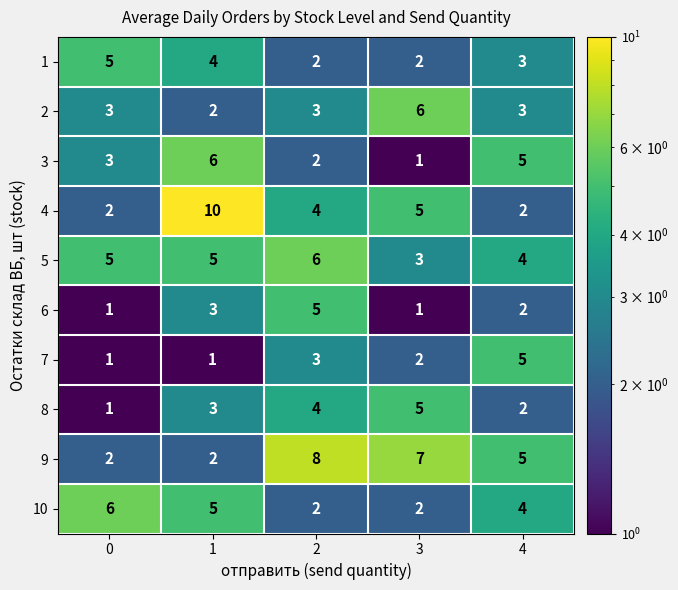

Is it true that 6 equals 5 at 2?

True